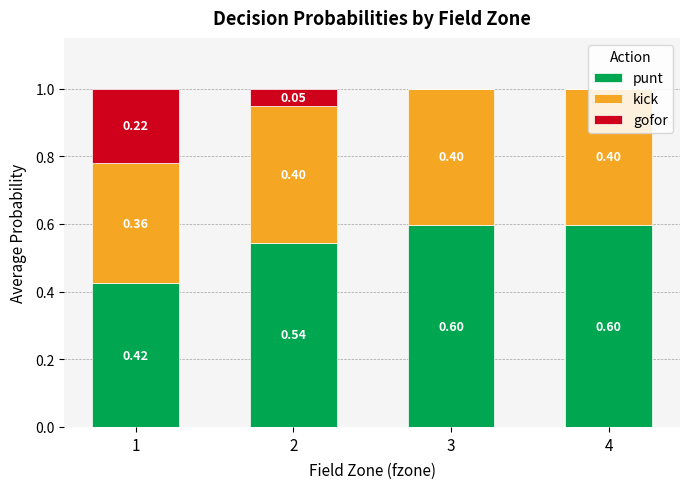

What is the total value across all series at 2?

1.0